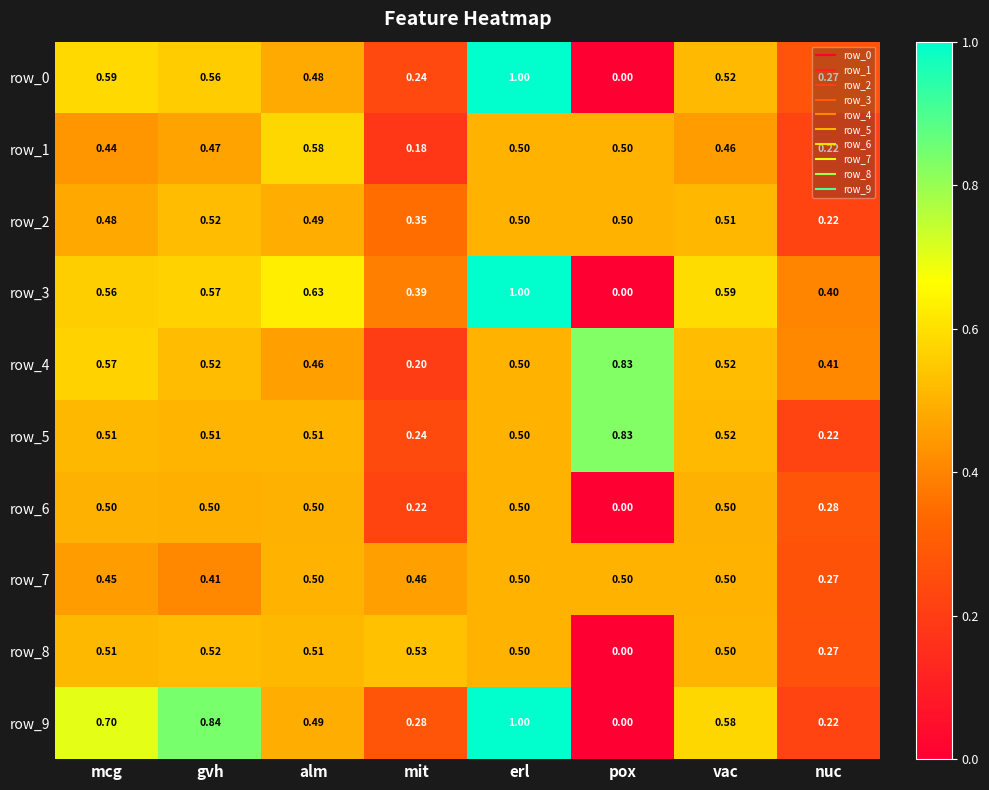

Count the number of data series in this chart.

10